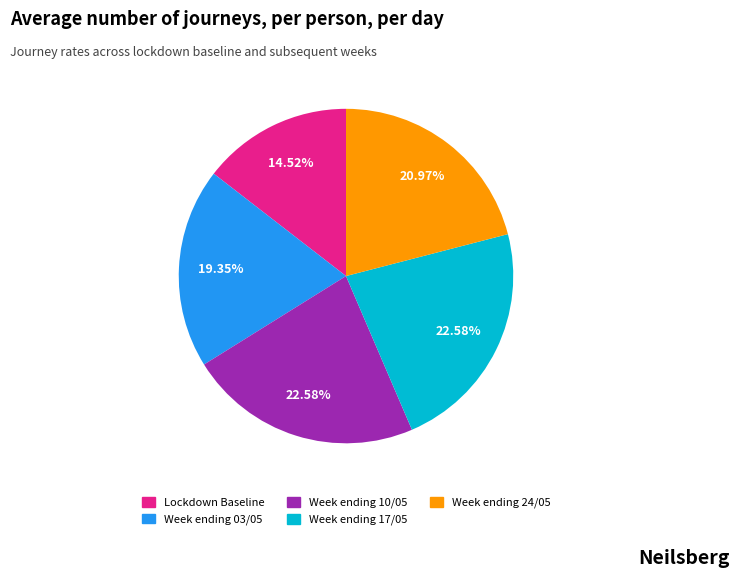

Which slice is the smallest?

Lockdown Baseline